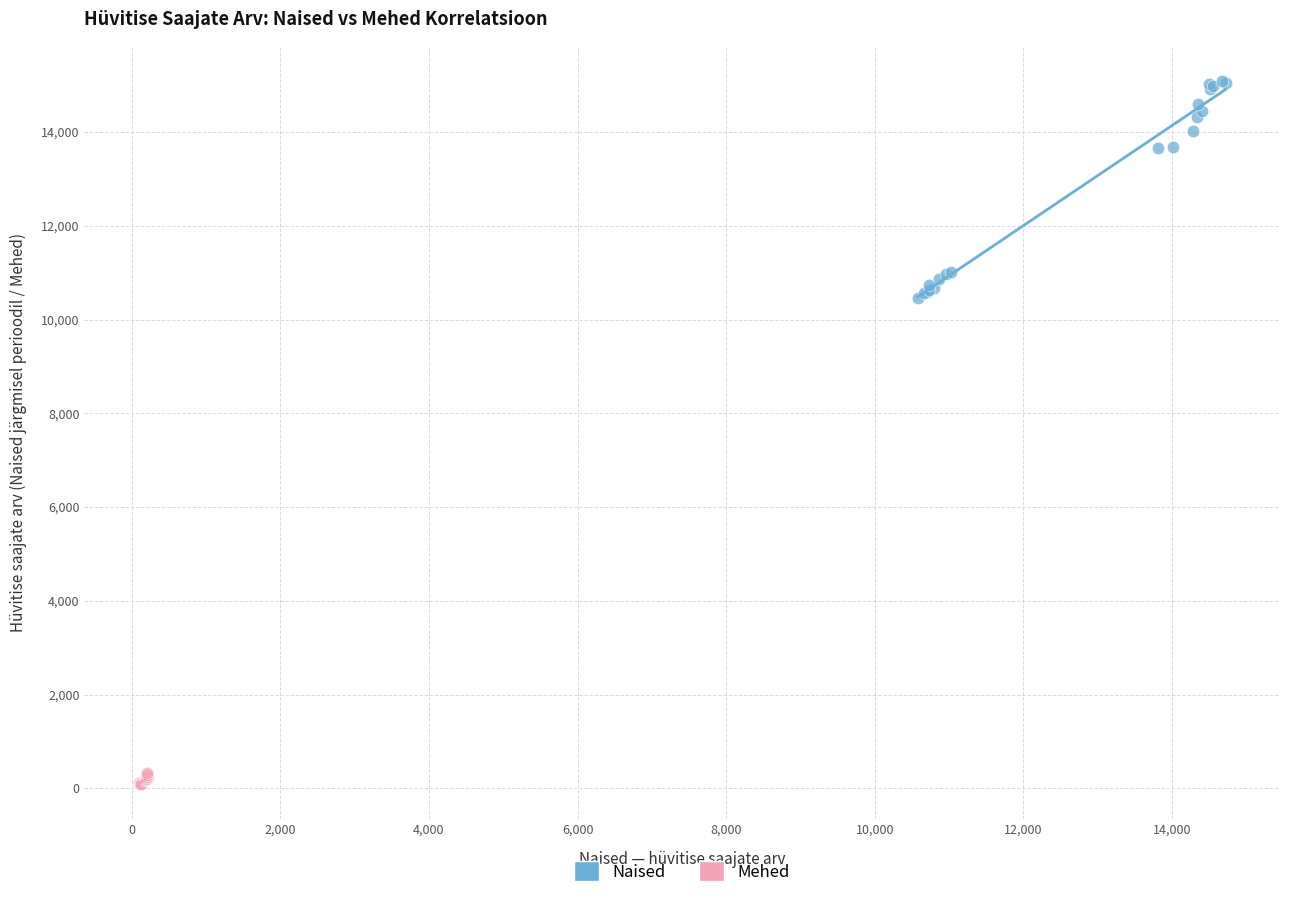

Which series has the widest spread of Y values?

Naised